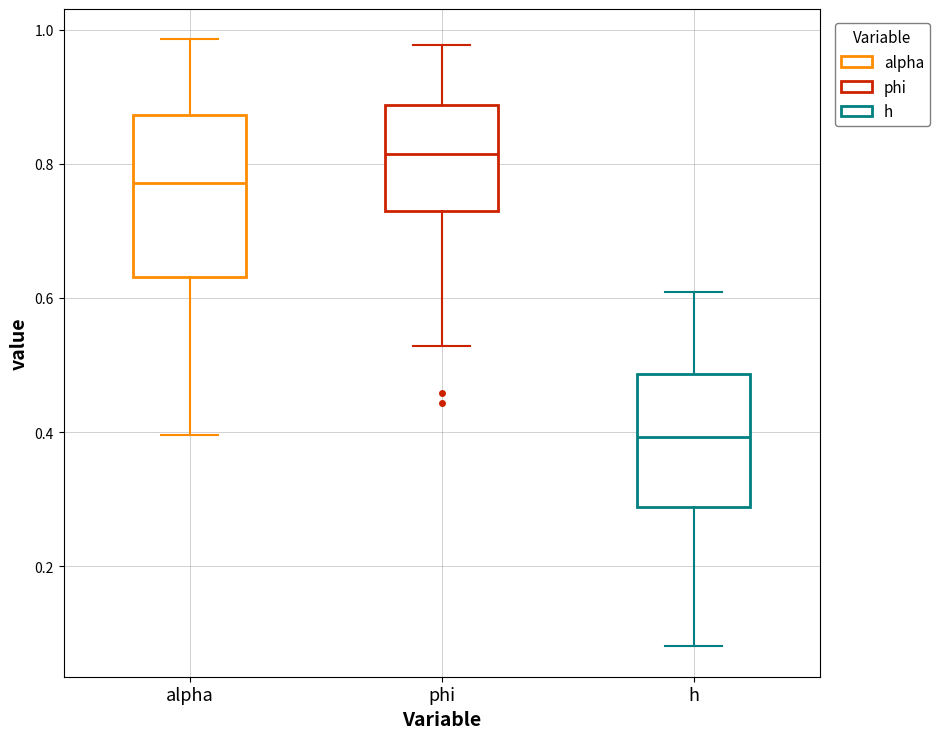

Where does the upper whisker of the box for alpha end on the y-axis? The values are not printed on the chart, so give them approximately, as read against the axis.

0.98